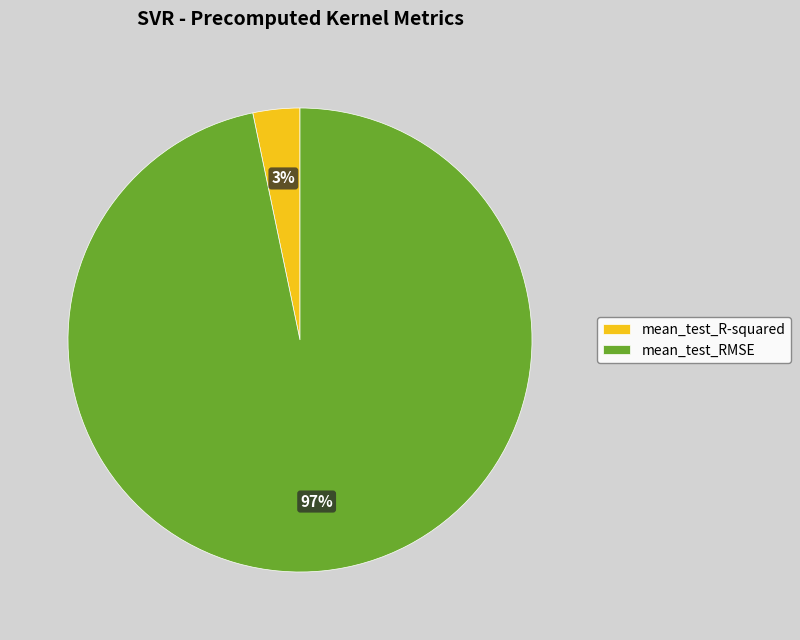

To the nearest percent, what is the combined percentage of mean_test_R-squared and mean_test_RMSE?

100%